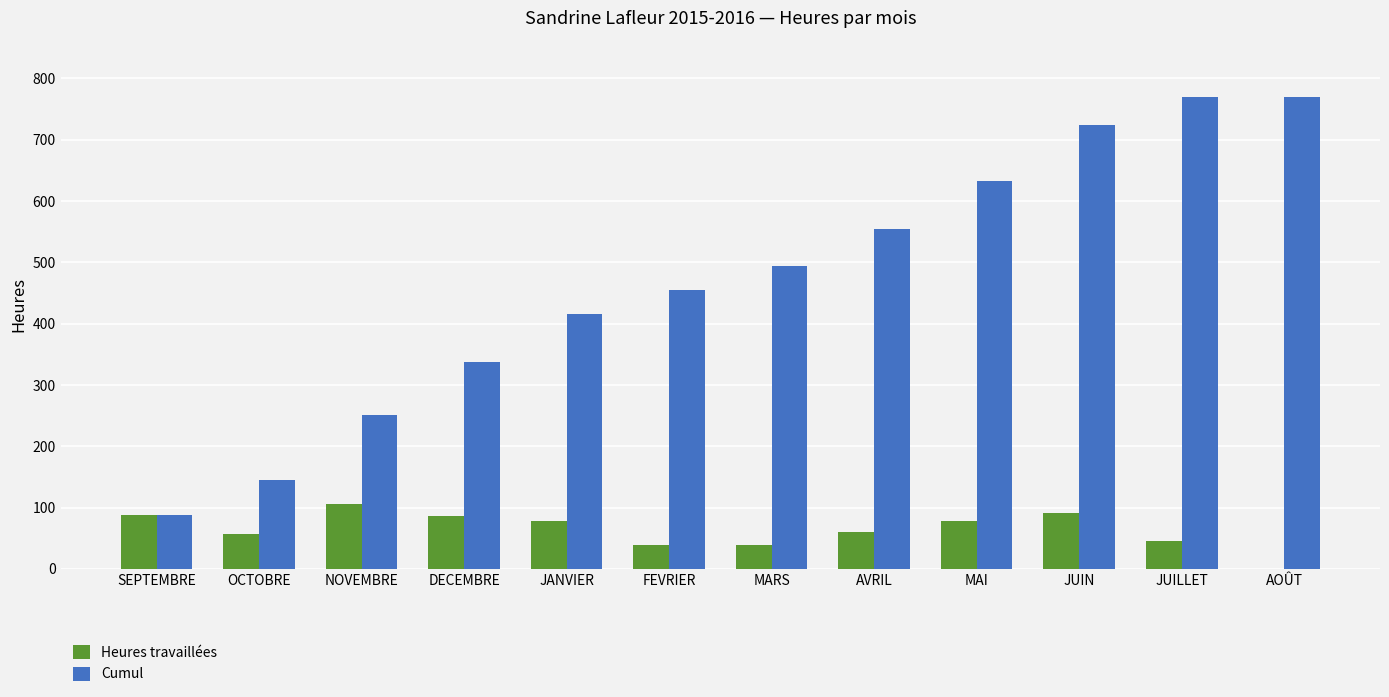

What is the sum of all Cumul values?

5637.5